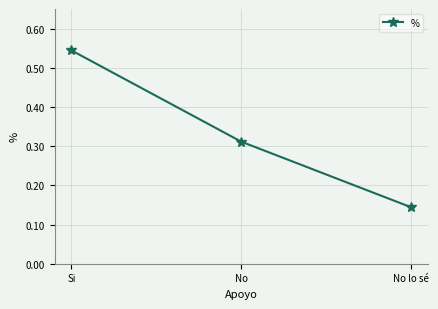

Rank the categories by value from highest to lowest.

Si, No, No lo sé